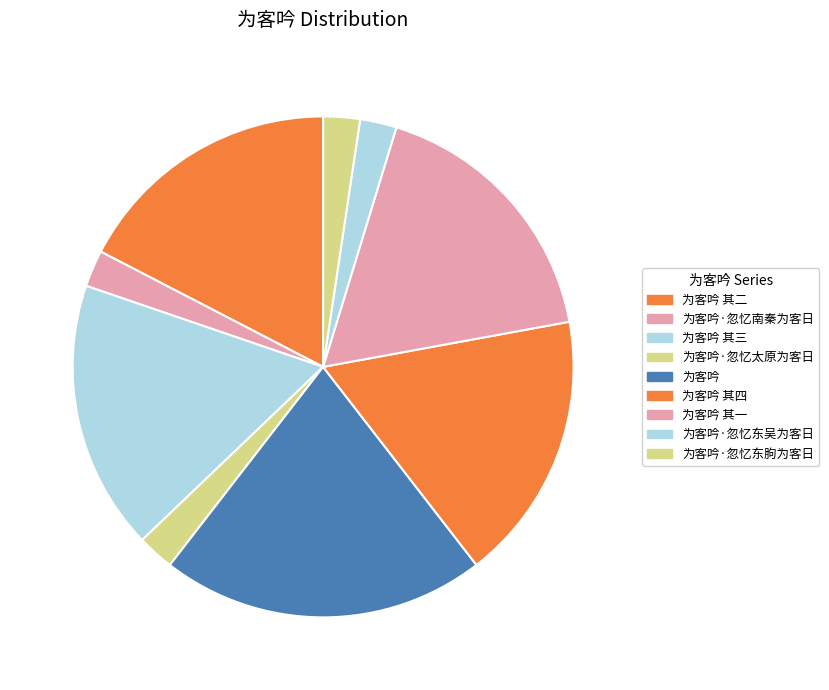

Rank the categories by value from lowest to highest.

为客吟·忽忆东吴为客日, 为客吟·忽忆东朐为客日, 为客吟·忽忆南秦为客日, 为客吟·忽忆太原为客日, 为客吟 其三, 为客吟 其二, 为客吟 其一, 为客吟 其四, 为客吟